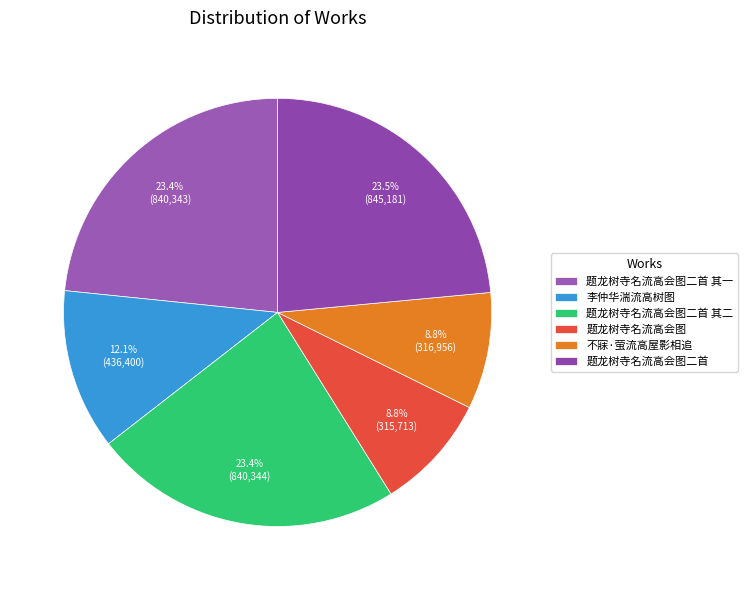

Does 题龙树寺名流高会图二首 其一 represent more than half of the total?

No